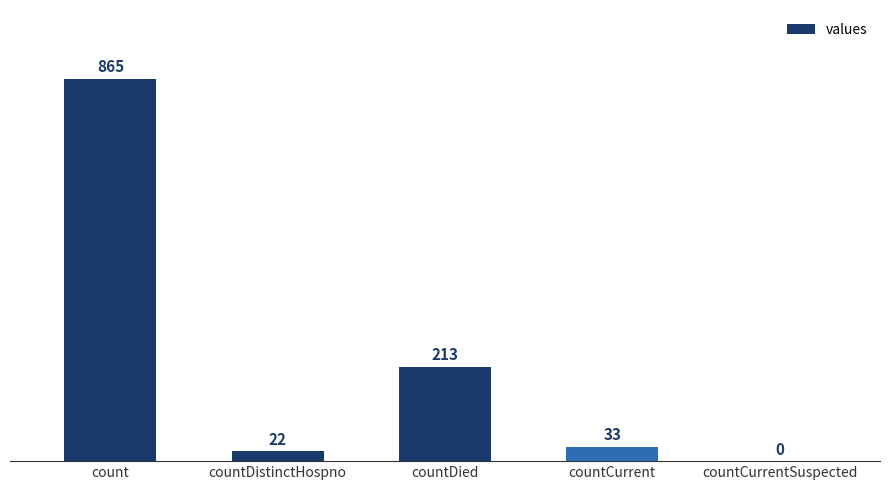

Reading left to right, transcribe all the data shown in this chart.

count=865	countDistinctHospno=22	countDied=213	countCurrent=33	countCurrentSuspected=0